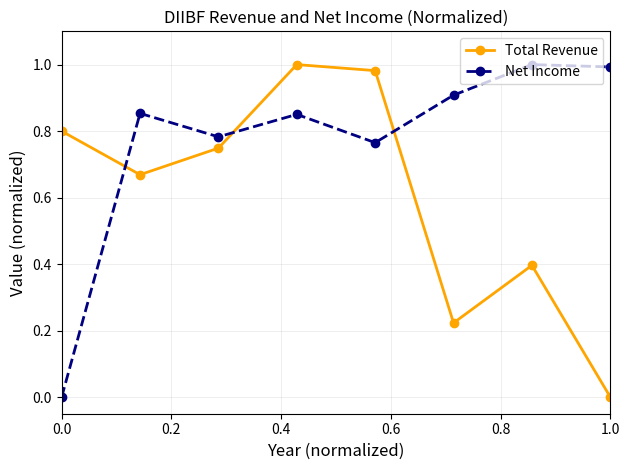

How many data points in Total Revenue are above 0?

7